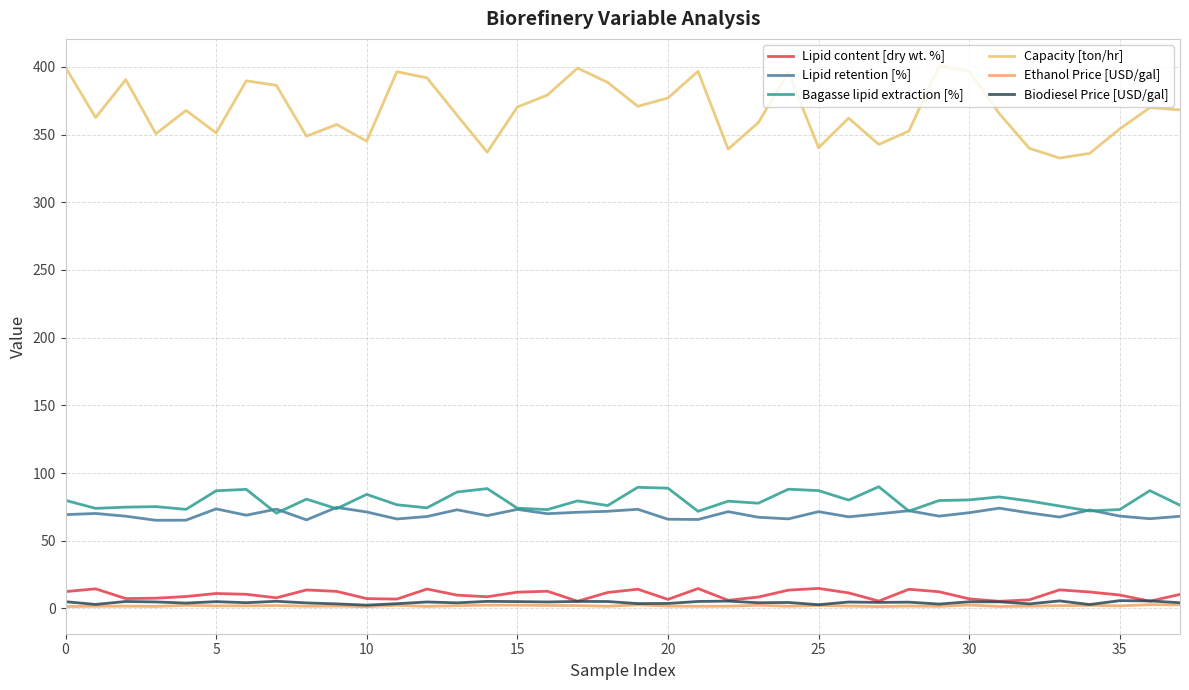

List the series in order of their peak value, lowest first.

Ethanol Price [USD/gal], Biodiesel Price [USD/gal], Lipid content [dry wt. %], Lipid retention [%], Bagasse lipid extraction [%], Capacity [ton/hr]